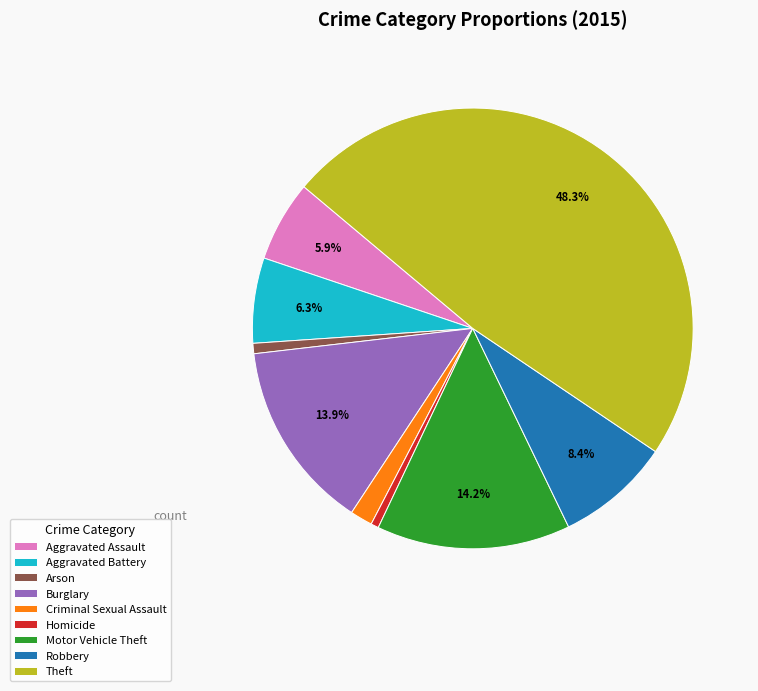

Combined, do Robbery and Homicide account for over 50%?

No